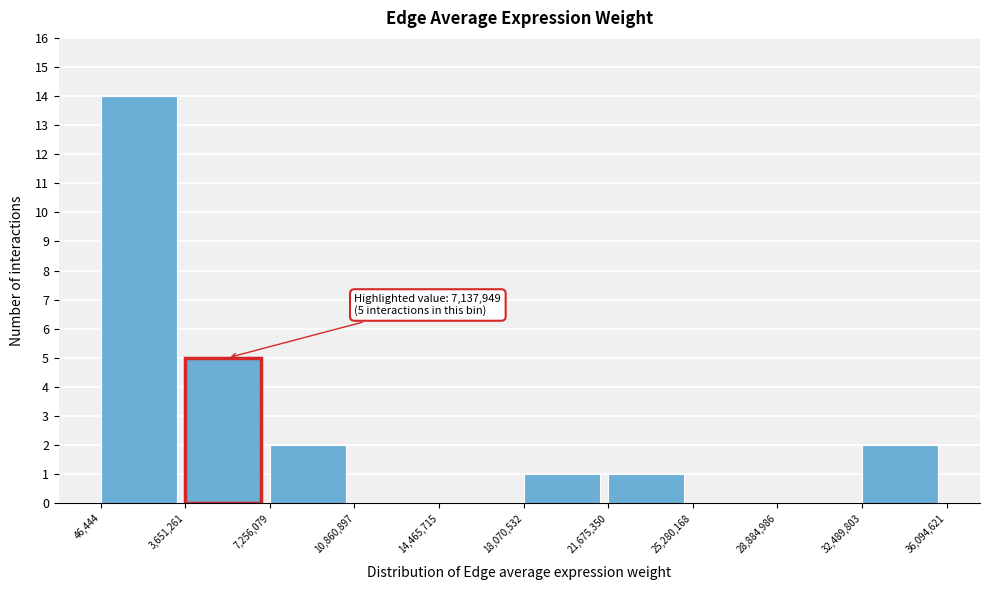

Over which range of the x-axis is the bar tallest?

46,444 to 3,651,261